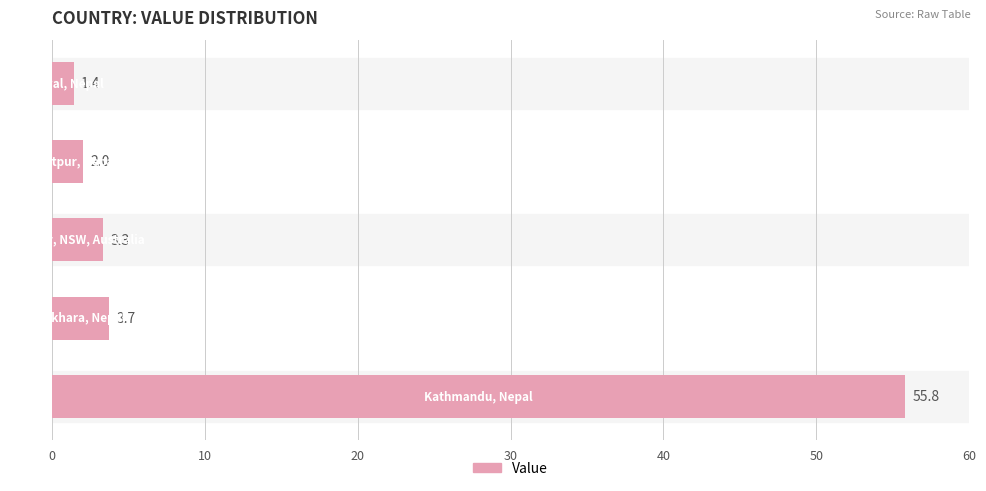

How many data points are above 3?

3